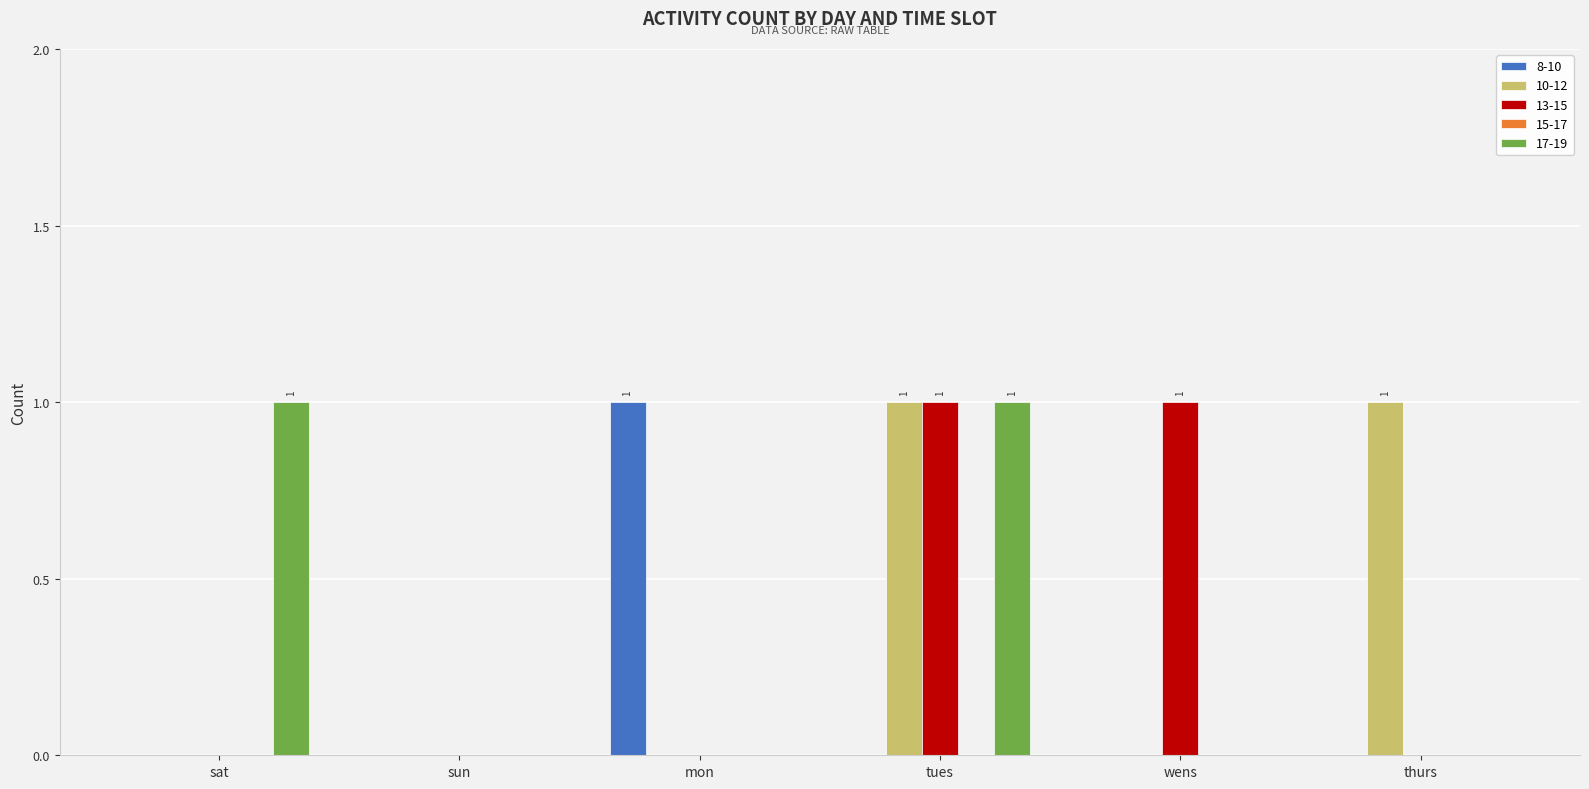

Is the value of 10-12 at thurs greater than the value of 8-10 at sun?

Yes